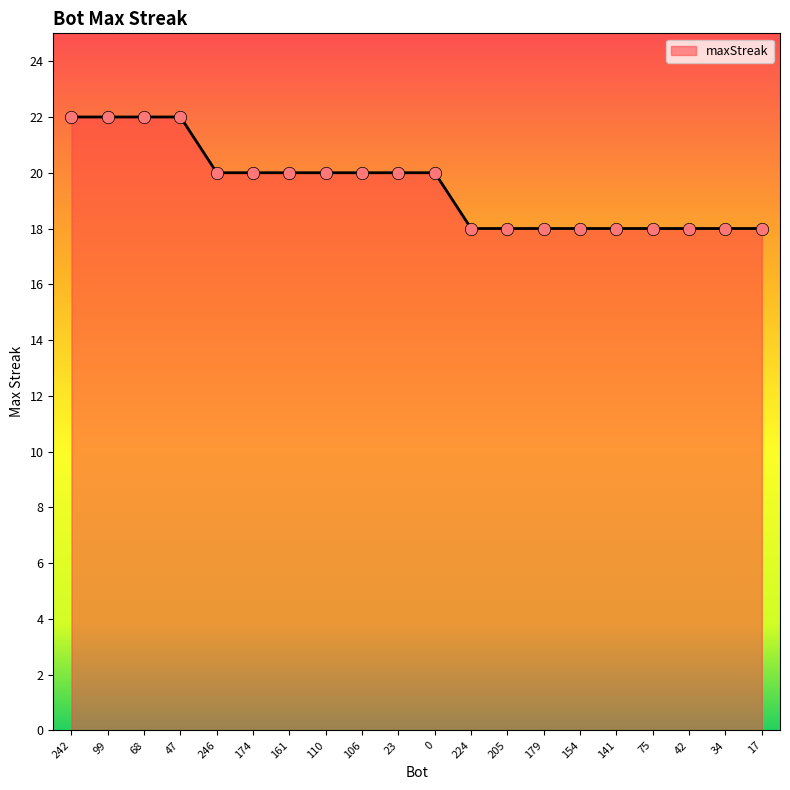

What is the ratio of the value at 34 to the value at 110?

0.9